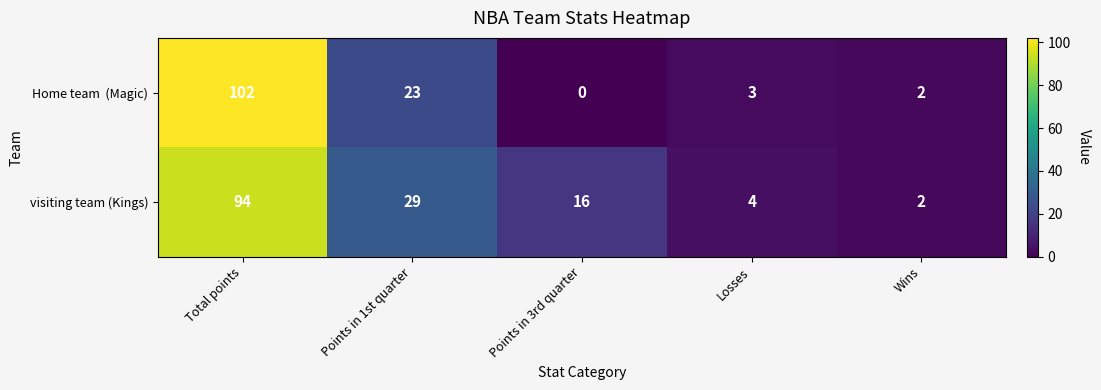

What is the difference between the highest and lowest values at Points in 1st quarter?

6